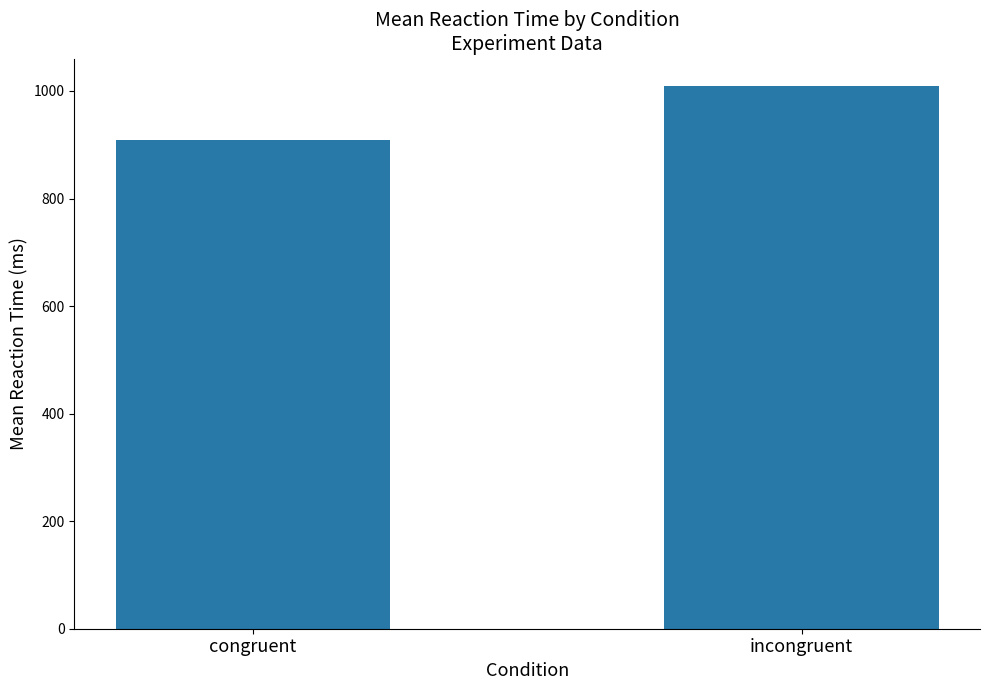

What position from the left is congruent?

1